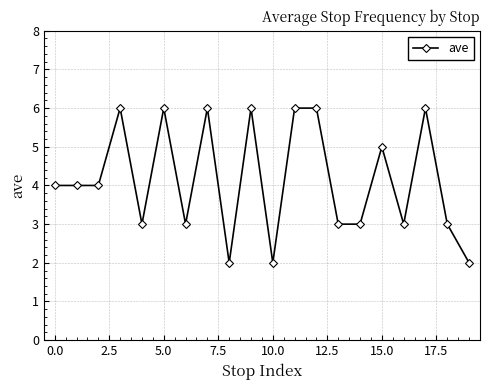

What is the sum of all values?

83